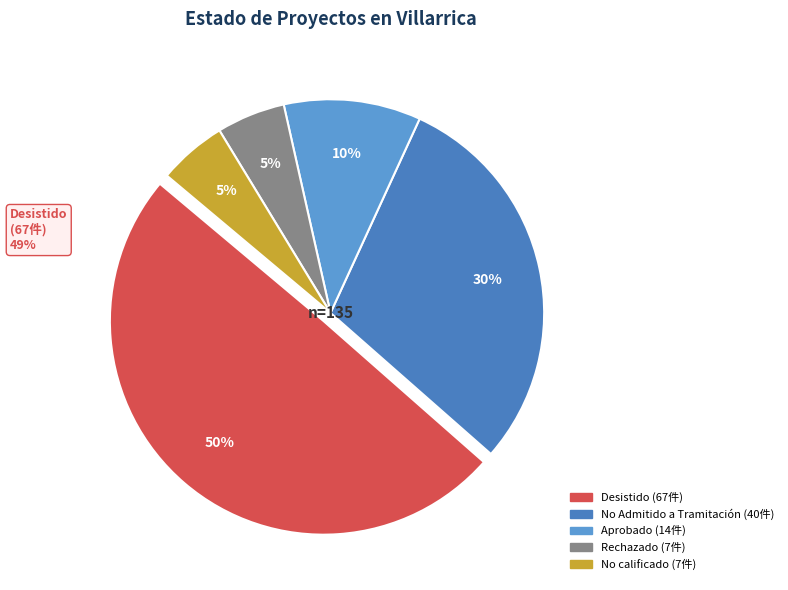

How many slices are in this pie chart?

5